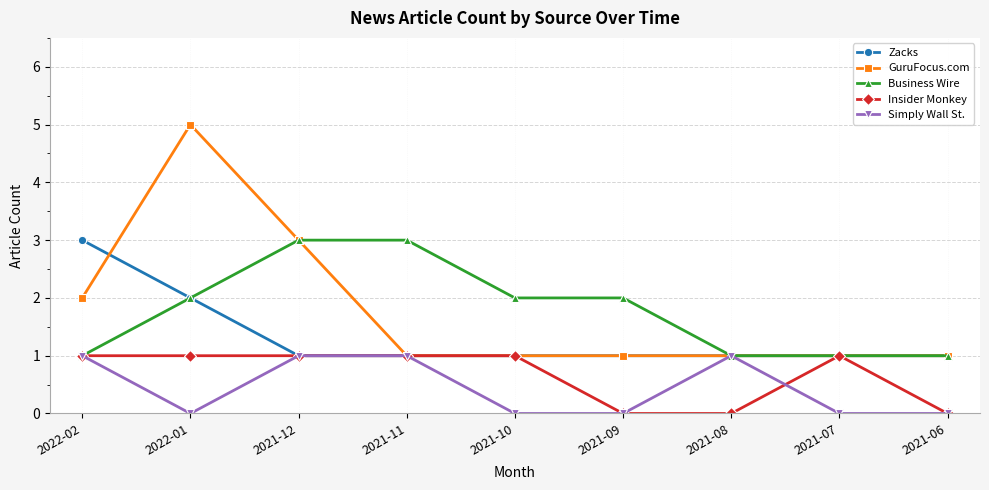

Where is GuruFocus.com nearest to the value 3?

2021-12